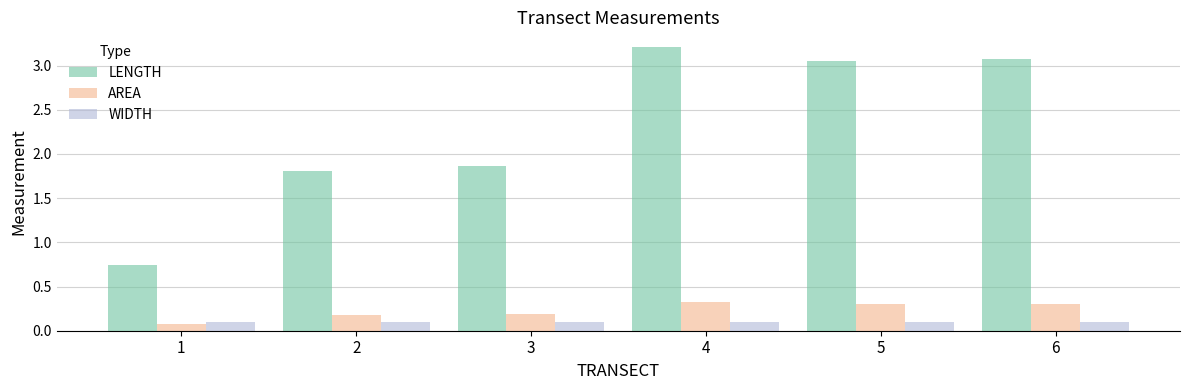

Which label corresponds to the largest value in the chart?

4